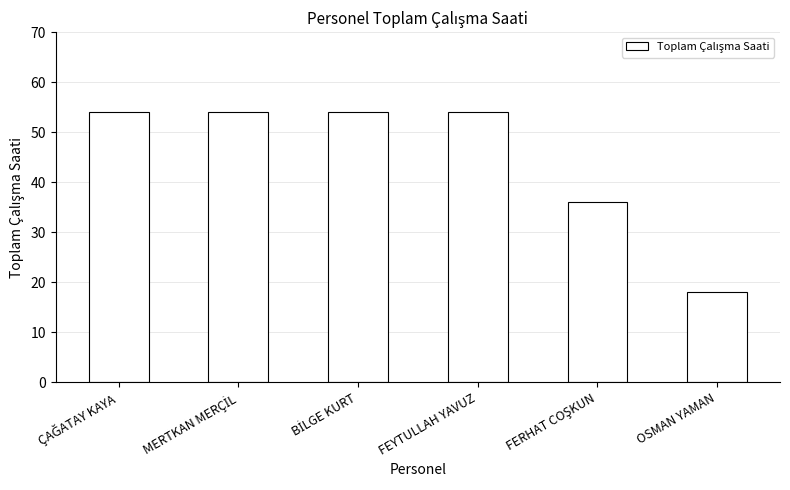

What is the difference between the second highest and minimum values?

36